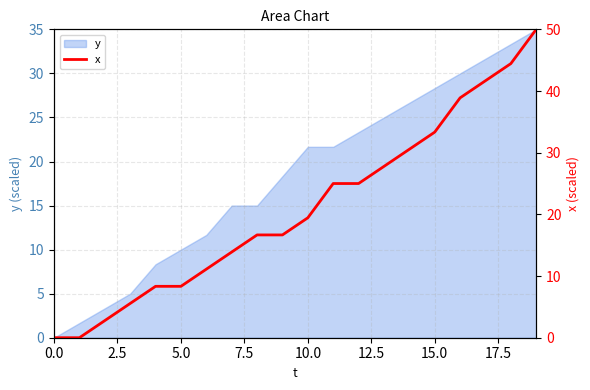

True or false: the data shows -33.8 at 0.0.

False